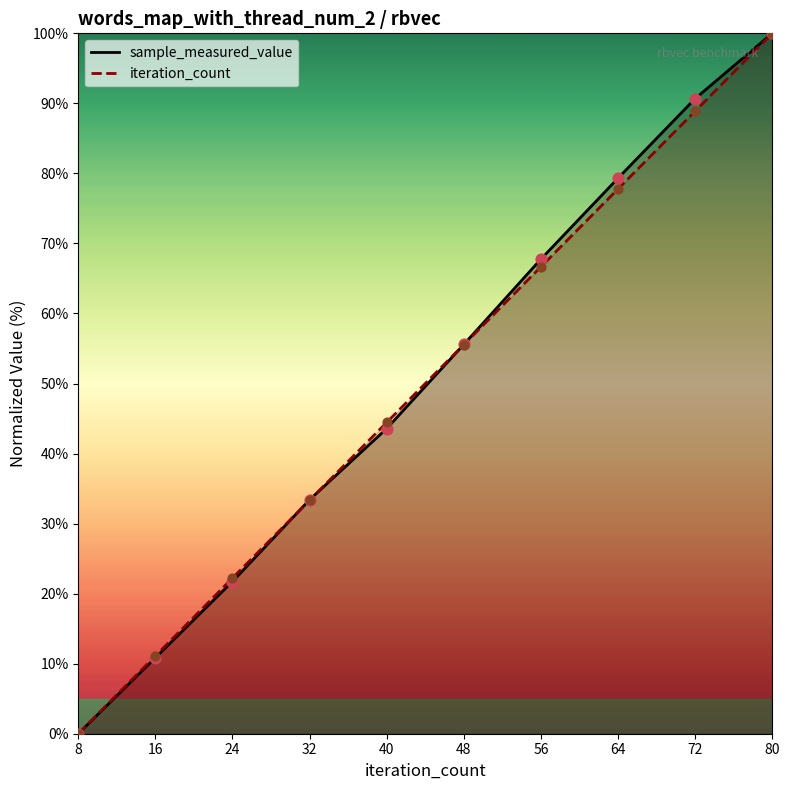

Which series reaches the maximum Y coordinate?

sample_measured_value